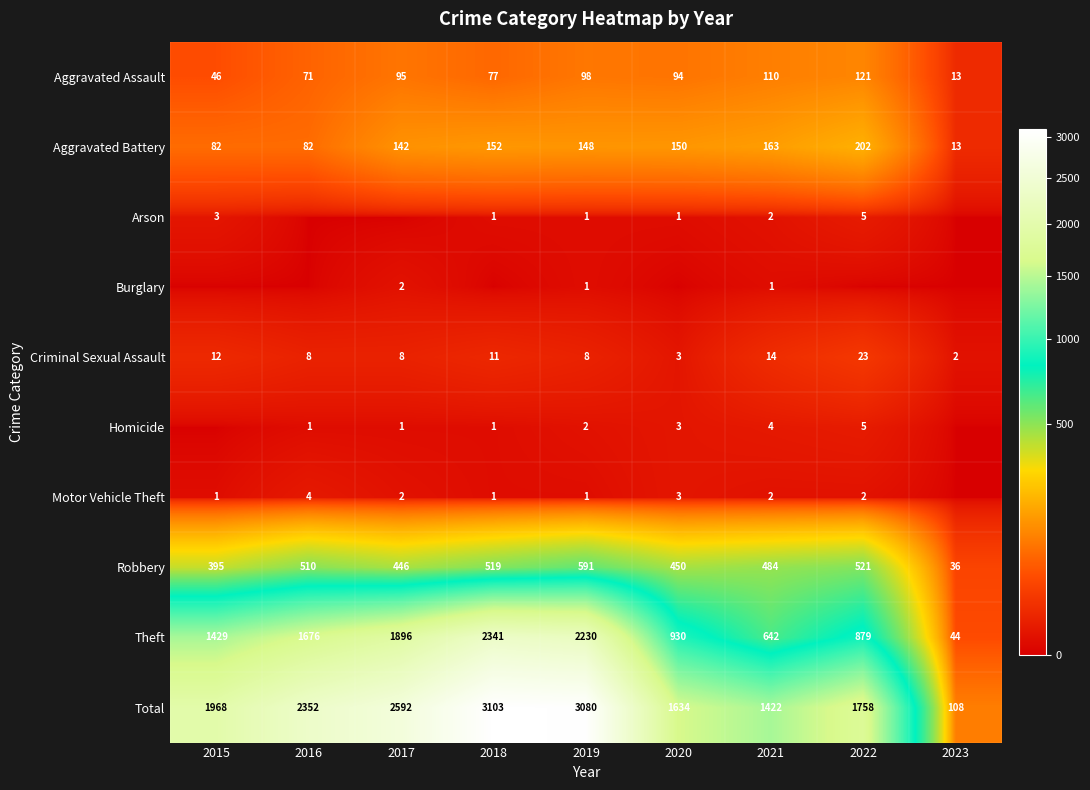

What is the difference between the highest and lowest values at 2018?

3103